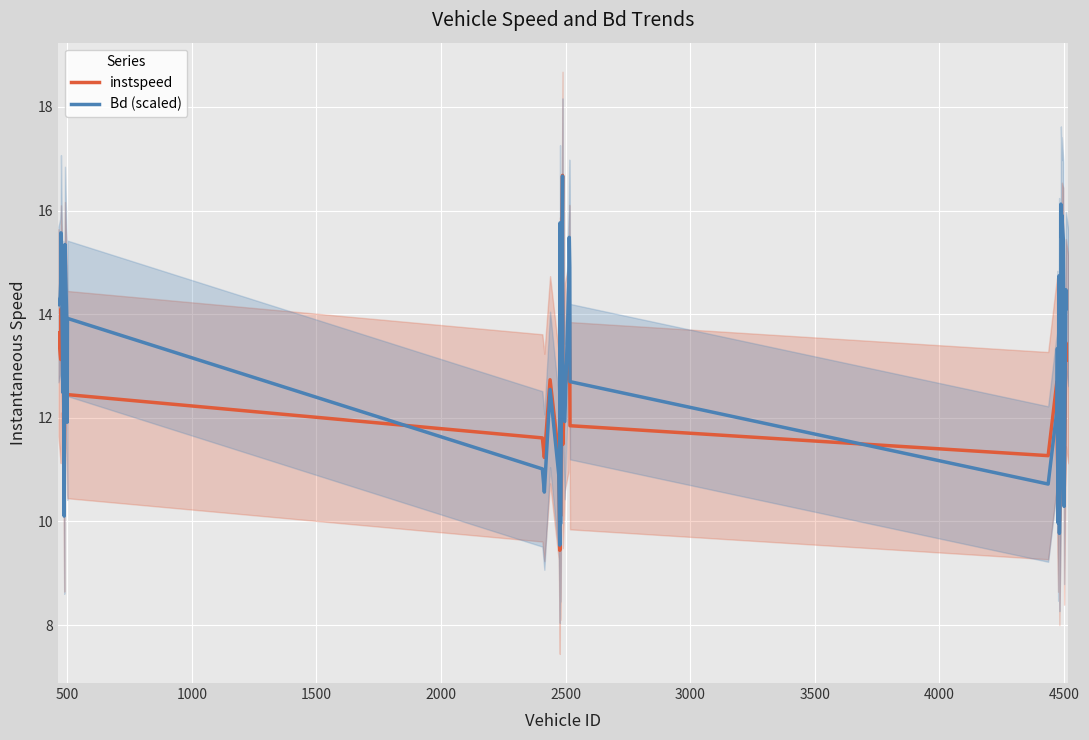

After their last crossing, which series has the higher values: Bd (scaled) or instspeed?

Bd (scaled)